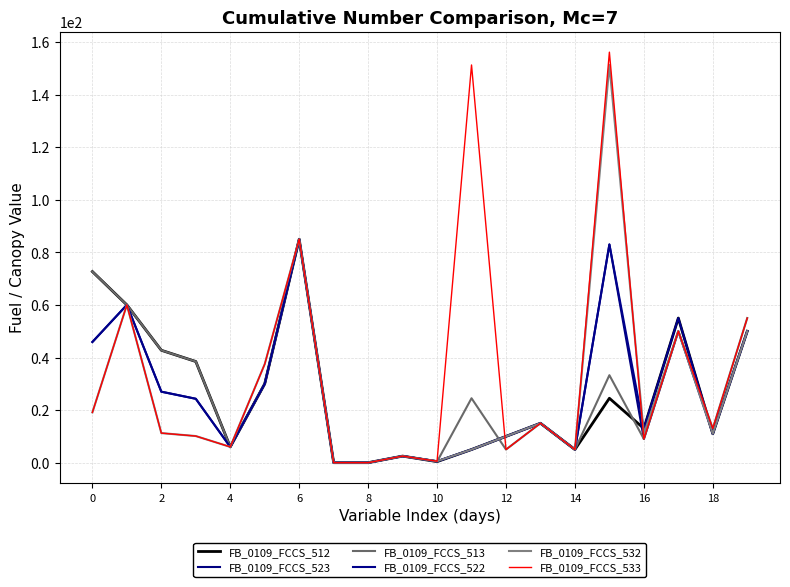

How many lines are shown in the chart?

6